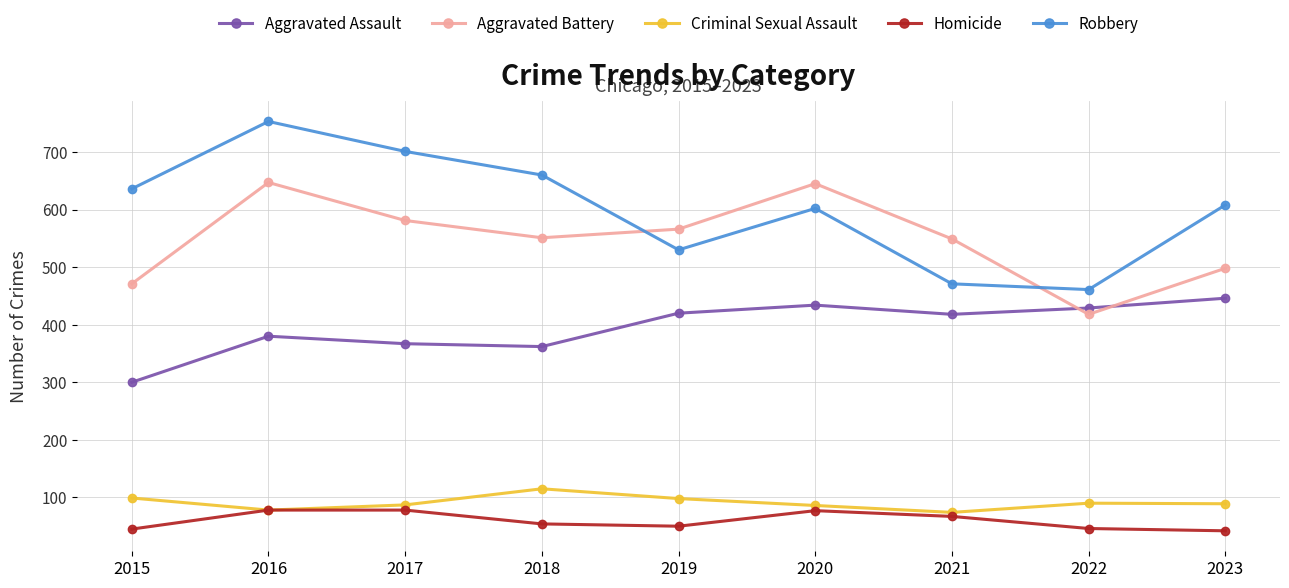

Is it true that Homicide equals 77 at 2020?

True